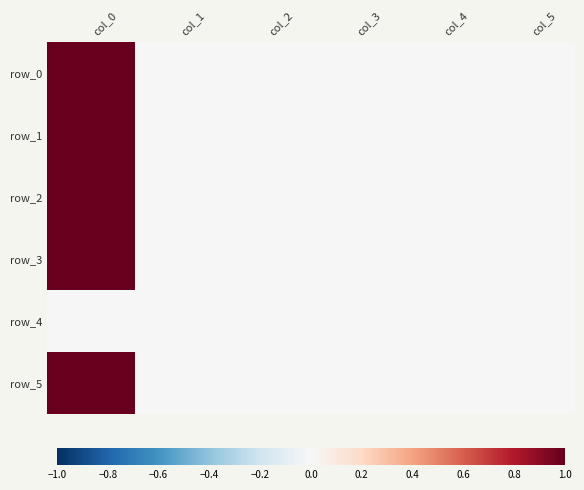

At which label is row_5 closest to 0?

col_1